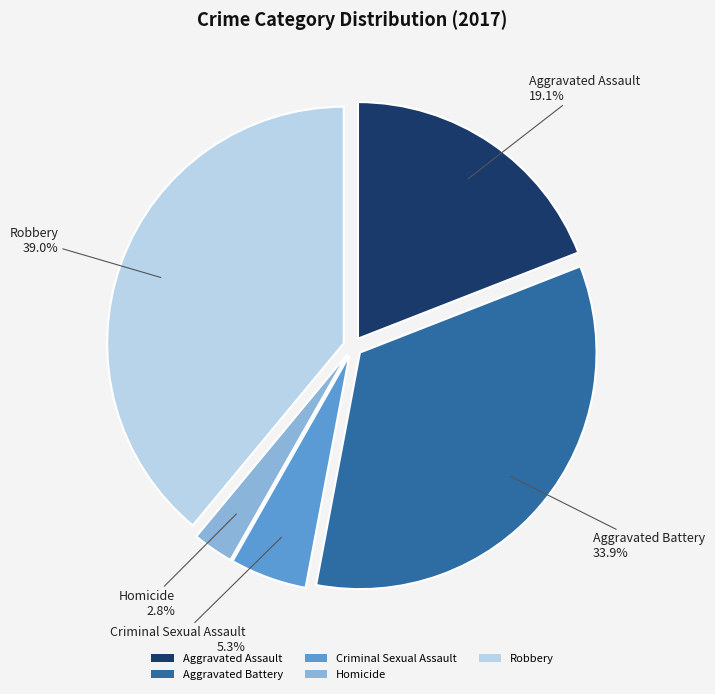

To the nearest percent, what portion does Criminal Sexual Assault represent?

5%